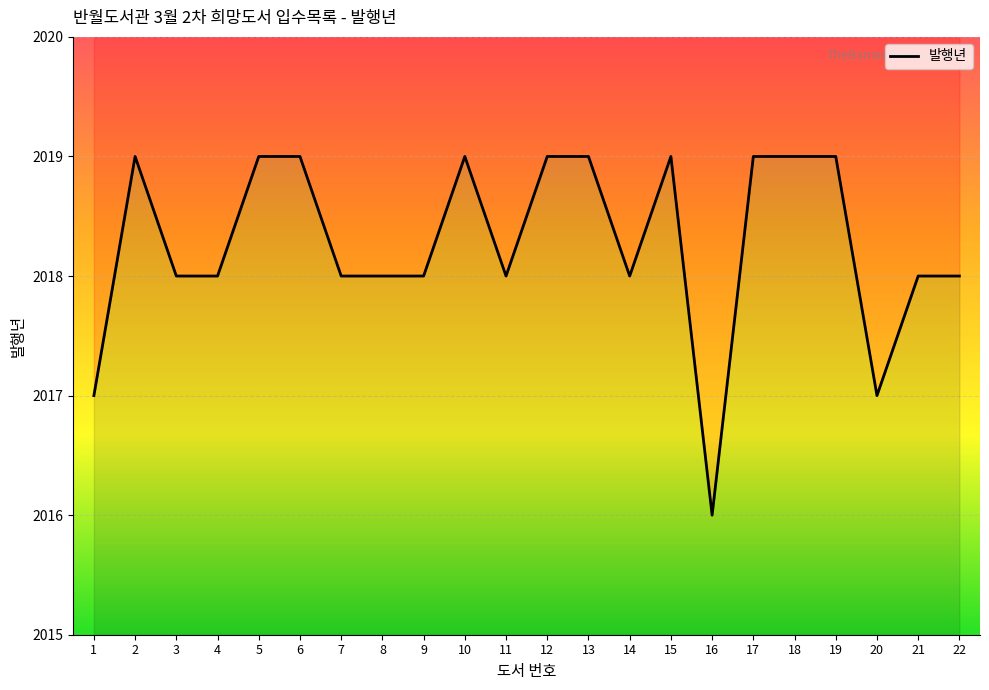

How many values are between 2018 and 2019?

19